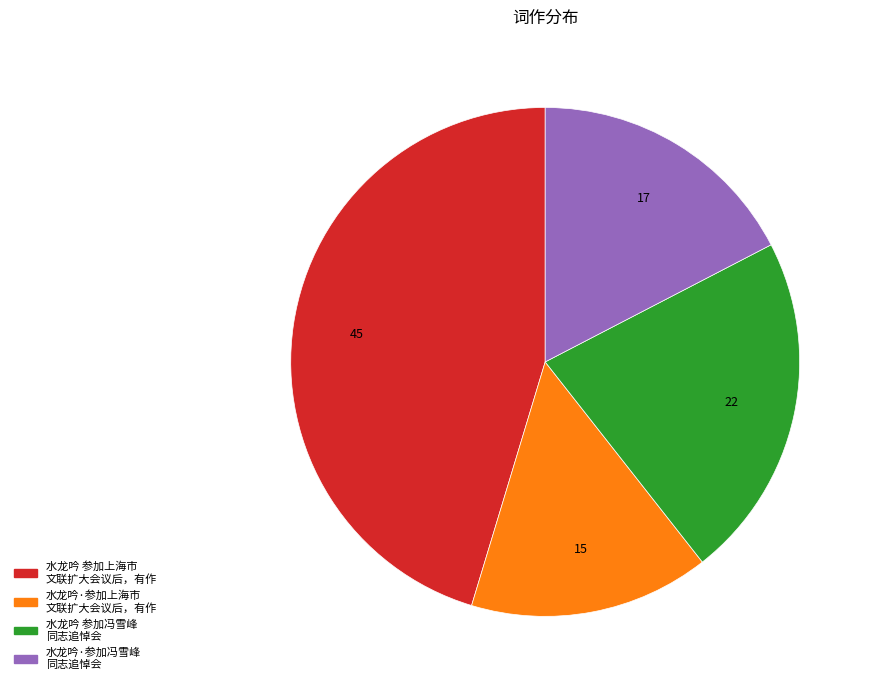

Is there a majority slice in this chart?

No